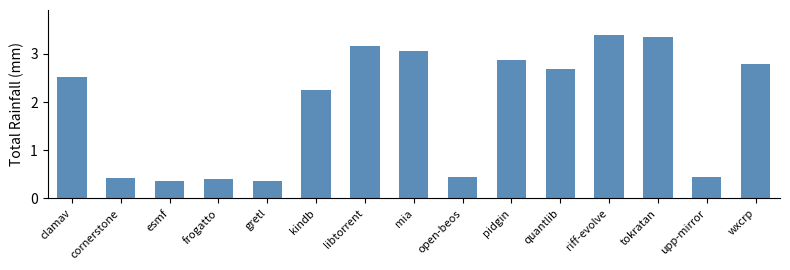

What is the difference between the maximum and minimum values?

3.0